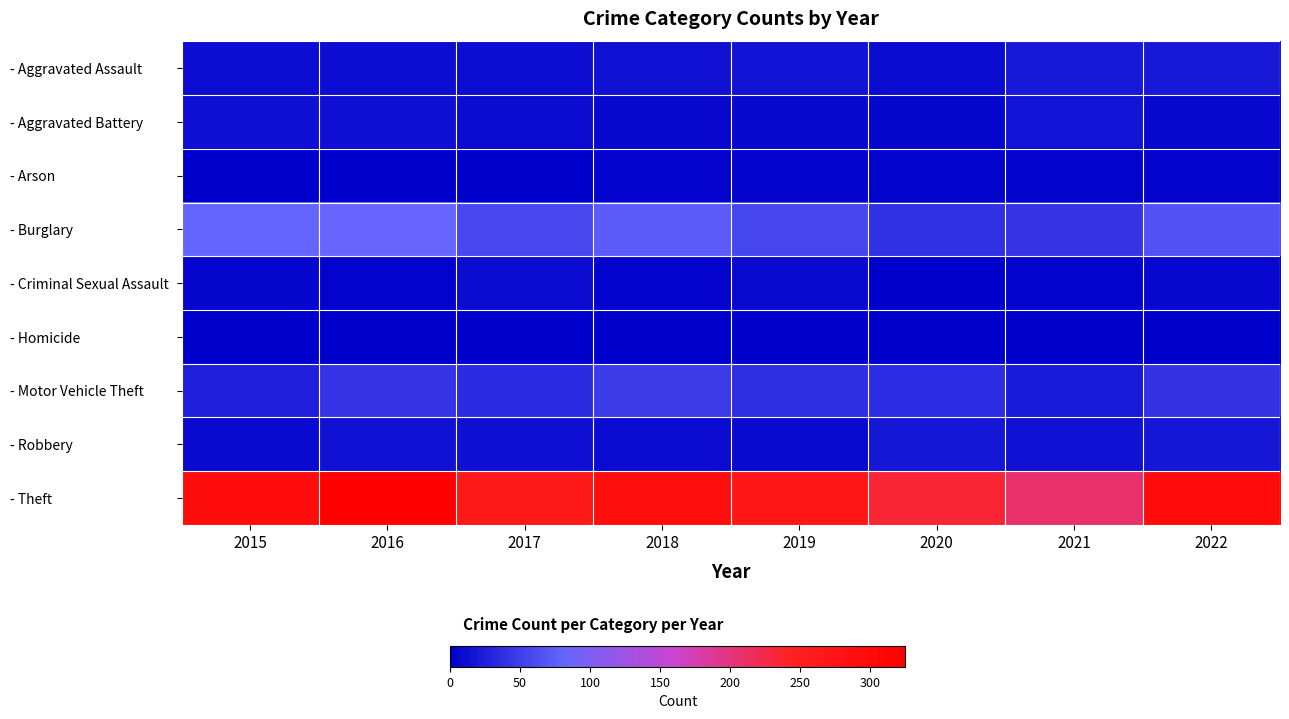

Reading left to right, transcribe all the data shown in this chart.

- Aggravated Assault: 2015=11	2016=11	2017=11	2018=15	2019=16	2020=9	2021=20	2022=20
- Aggravated Battery: 2015=13	2016=13	2017=9	2018=7	2019=7	2020=6	2021=17	2022=7
- Arson: 2015=1	2016=0	2017=1	2018=4	2019=4	2020=3	2021=4	2022=4
- Burglary: 2015=81	2016=83	2017=58	2018=73	2019=57	2020=39	2021=43	2022=66
- Criminal Sexual Assault: 2015=6	2016=3	2017=9	2018=4	2019=8	2020=1	2021=5	2022=7
- Homicide: 2015=0	2016=1	2017=1	2018=0	2019=0	2020=1	2021=0	2022=0
- Motor Vehicle Theft: 2015=25	2016=42	2017=35	2018=48	2019=38	2020=36	2021=21	2022=41
- Robbery: 2015=8	2016=14	2017=13	2018=9	2019=8	2020=18	2021=15	2022=19
- Theft: 2015=292	2016=325	2017=267	2018=289	2019=271	2020=234	2021=209	2022=296